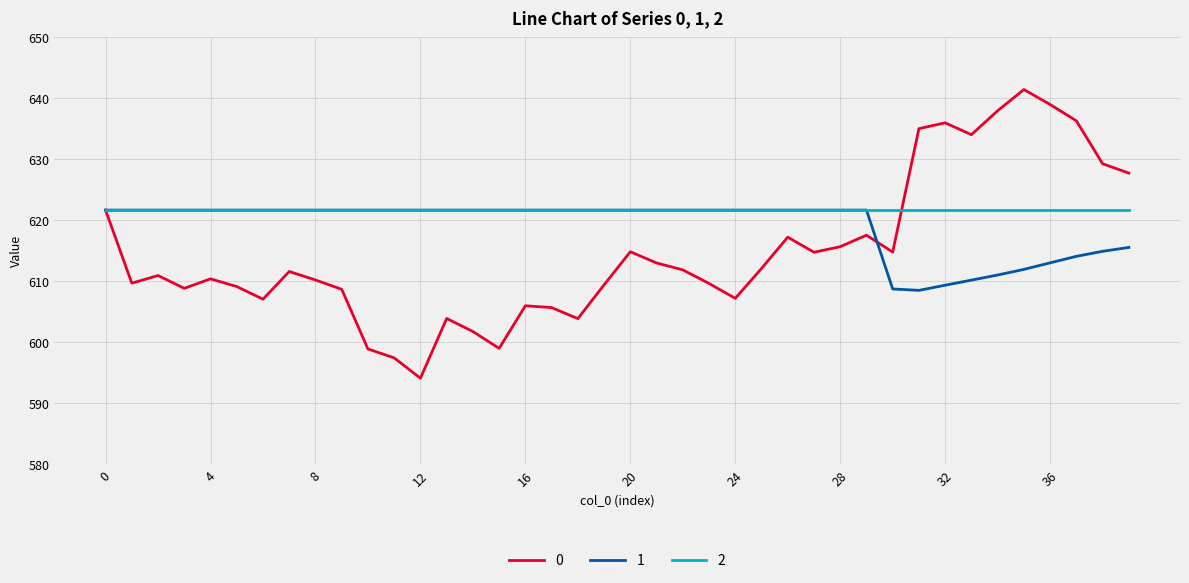

What is the maximum value shown in the chart?

641.4